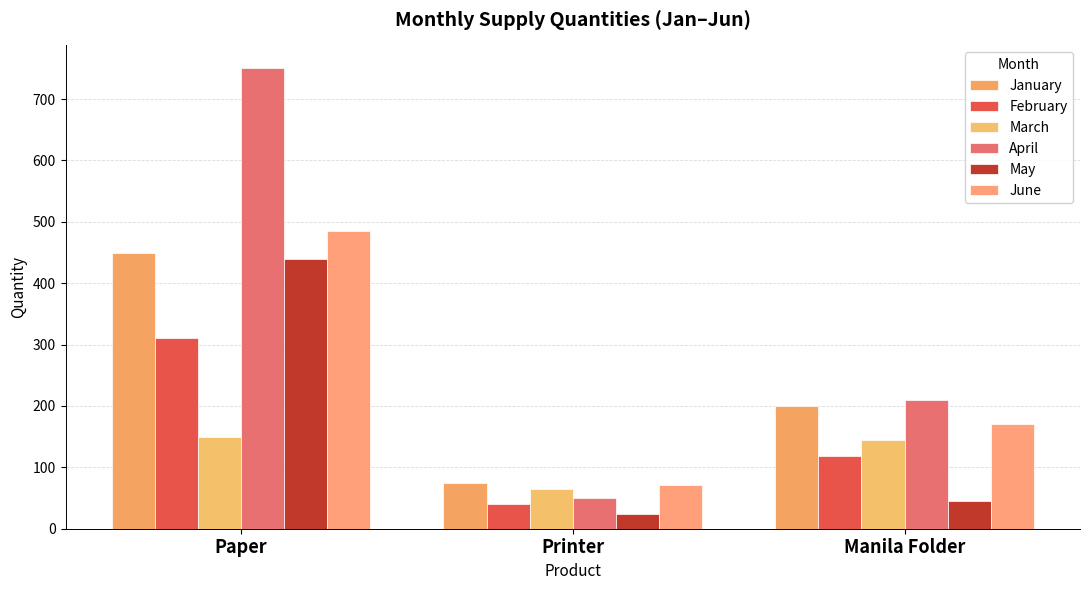

Between Paper and Manila Folder, which series saw the biggest shift?

April